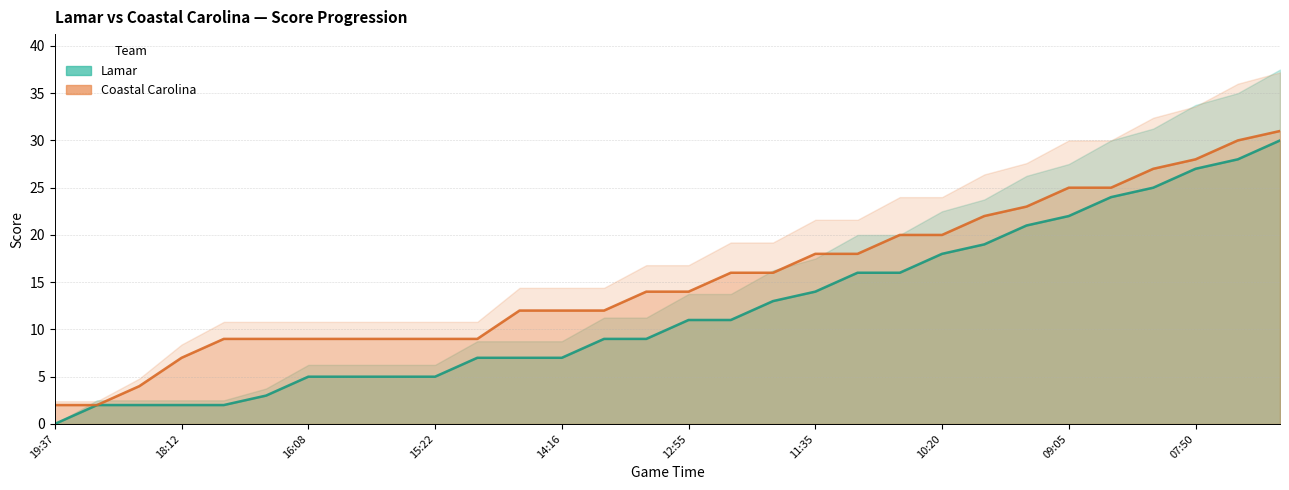

True or false: Coastal Carolina (a_score) and Lamar (h_score) intersect in this chart.

False